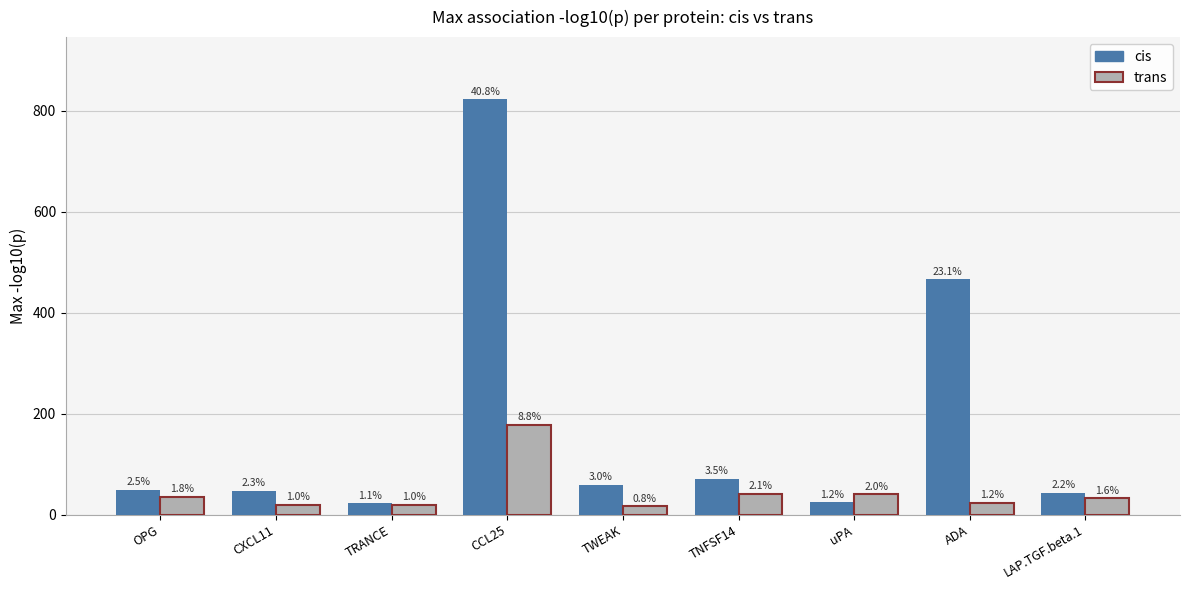

What is the approximate value of trans at uPA?

40.2